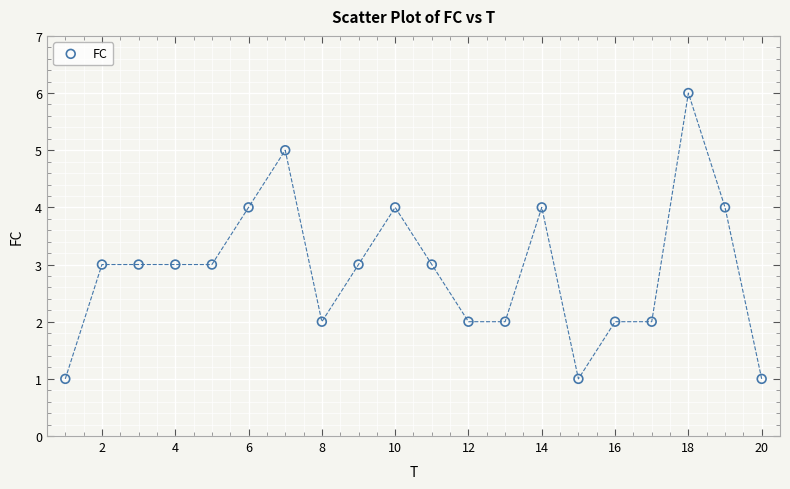

What is the range of X values (max minus min)?

19